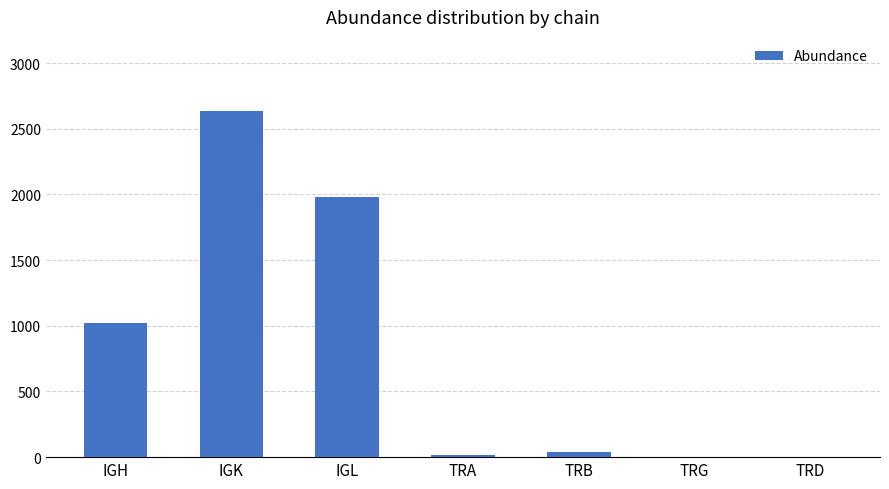

Are the bars grouped side by side (vs. stacked)?

No